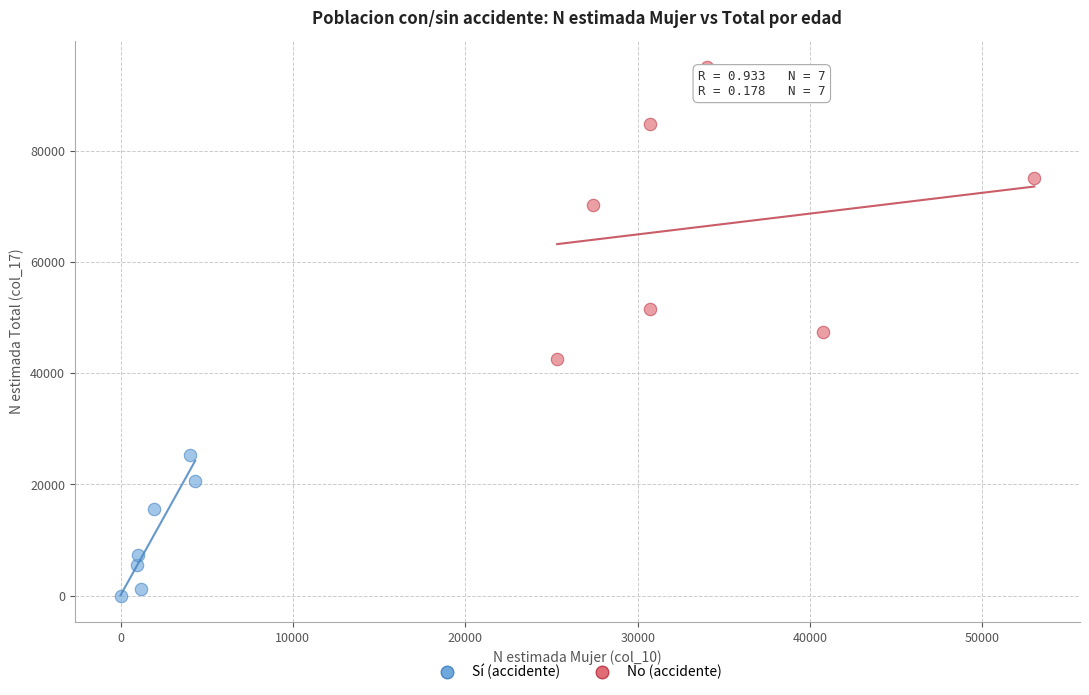

Which series contains the lowest Y value?

Sí (accidente)